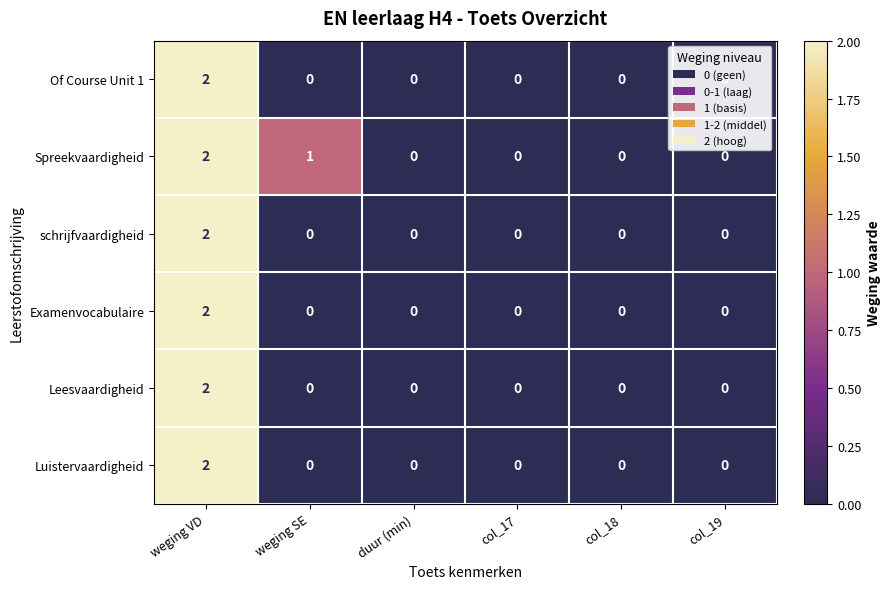

At which category is the sum across all series the highest?

weging VD